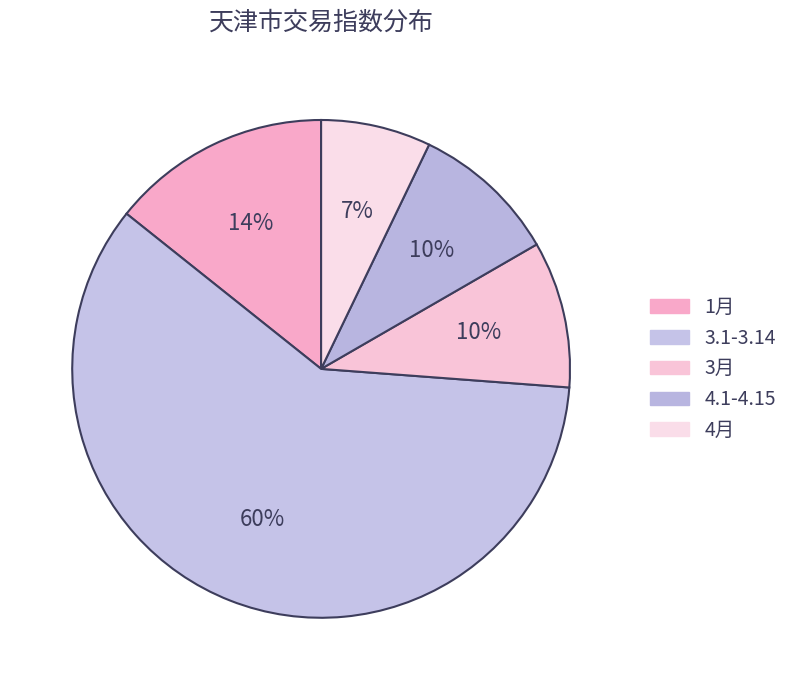

True or false: 3月 accounts for 18% of the total.

False